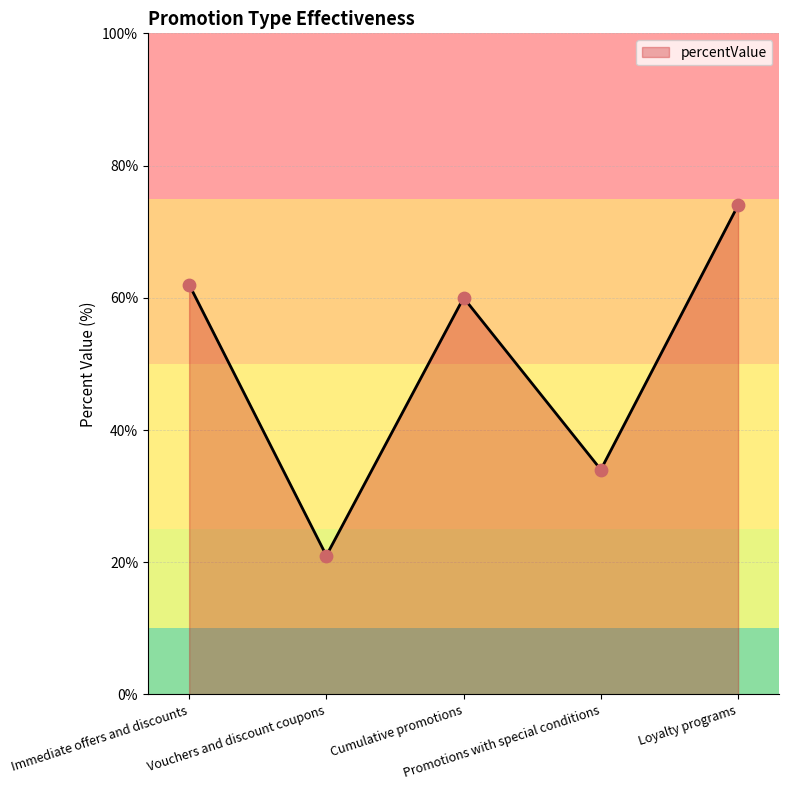

Between Cumulative promotions and Loyalty programs, which is larger?

Loyalty programs